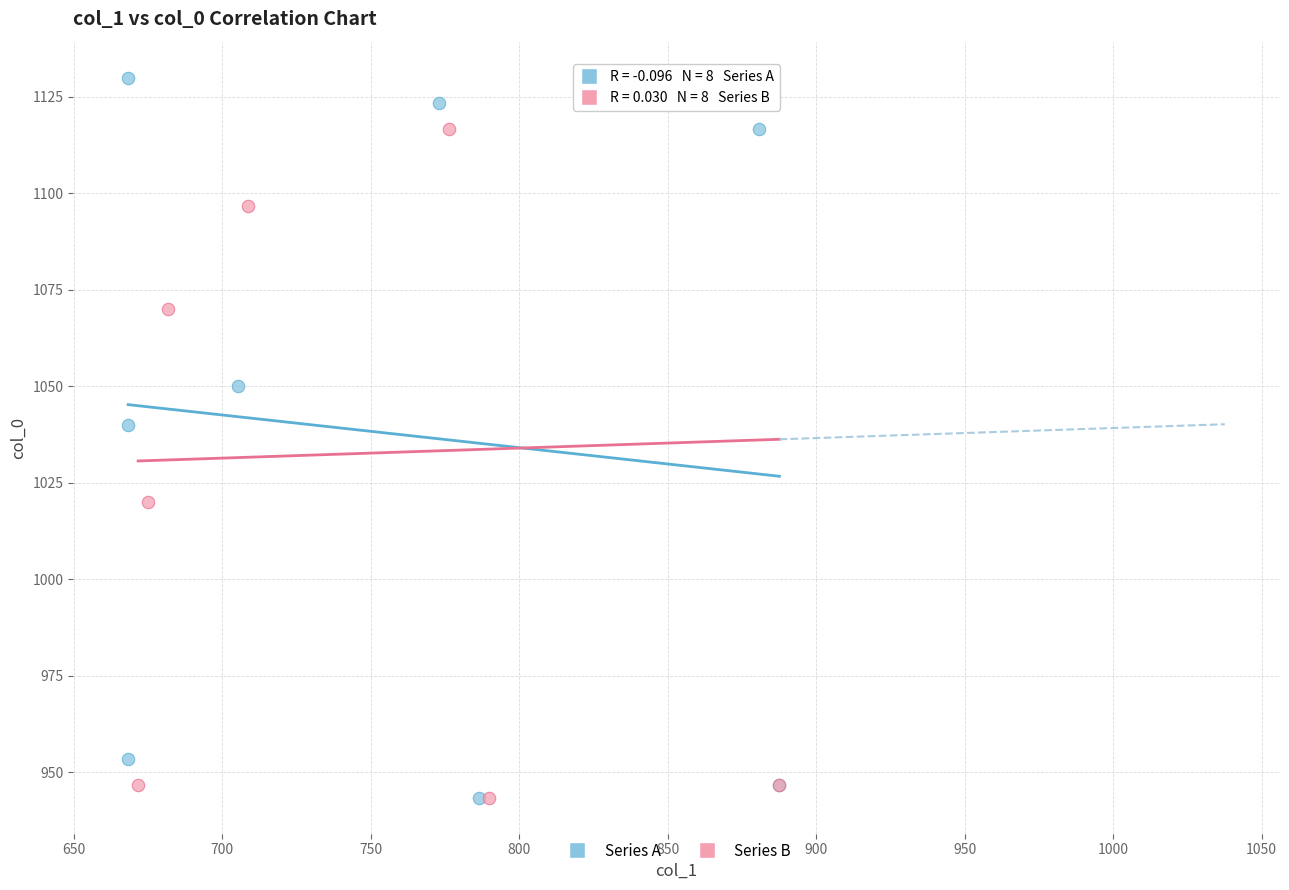

Which series has the largest Y range (max minus min)?

Series A